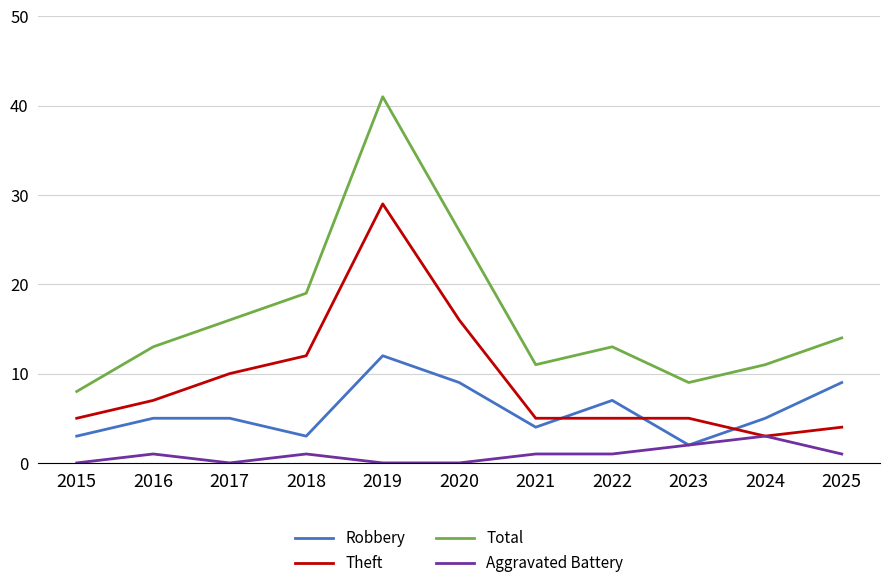

Where is the first local maximum for Theft?

2019